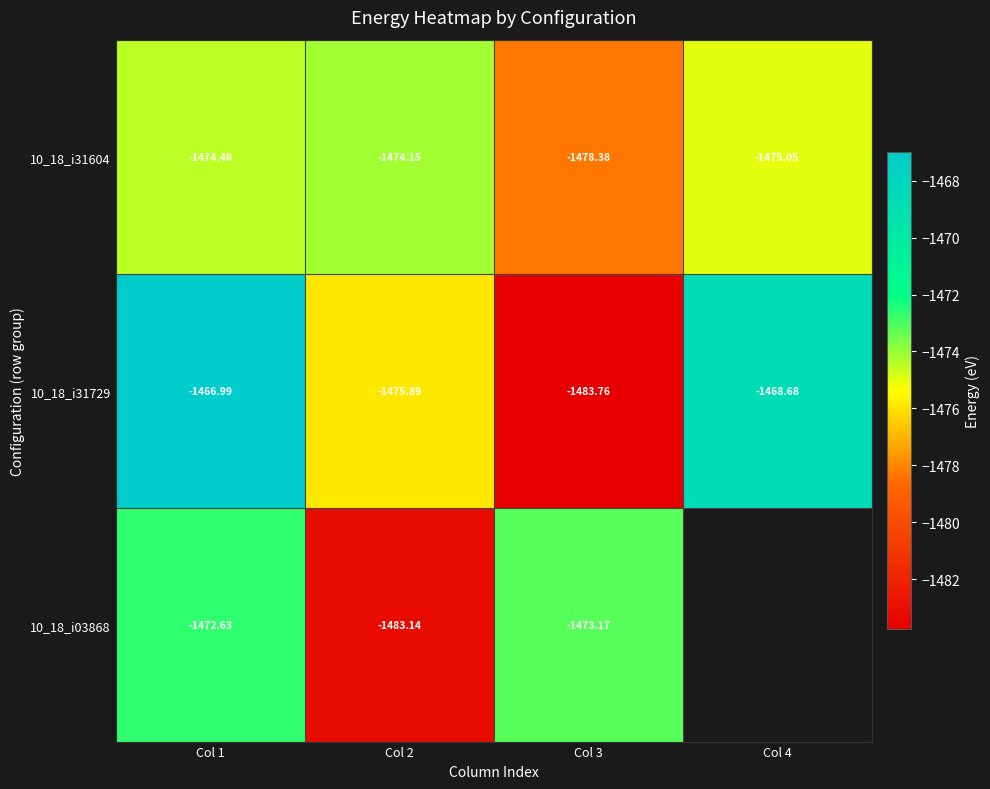

Is the value of 10_18_i31604 at Col 1 greater than the value of 10_18_i31729 at Col 2?

Yes